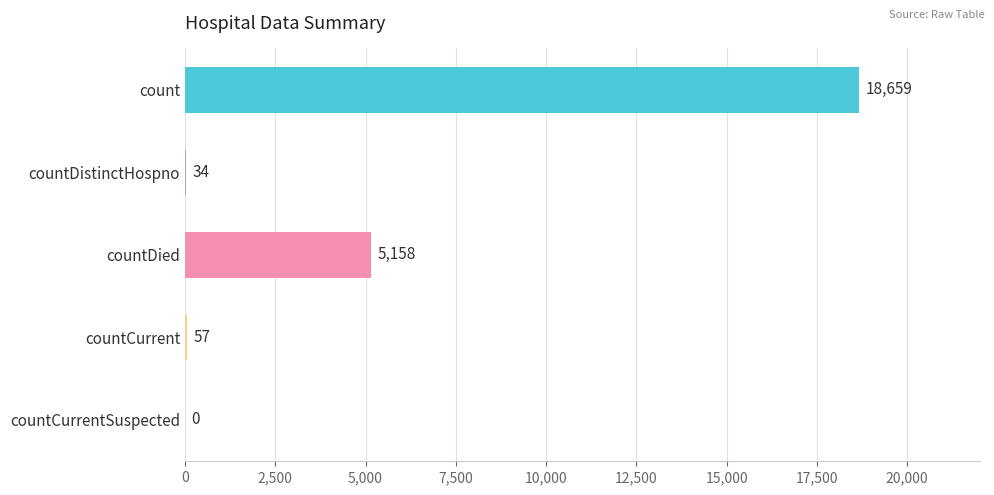

The value at countCurrentSuspected is 11083. True or false?

False